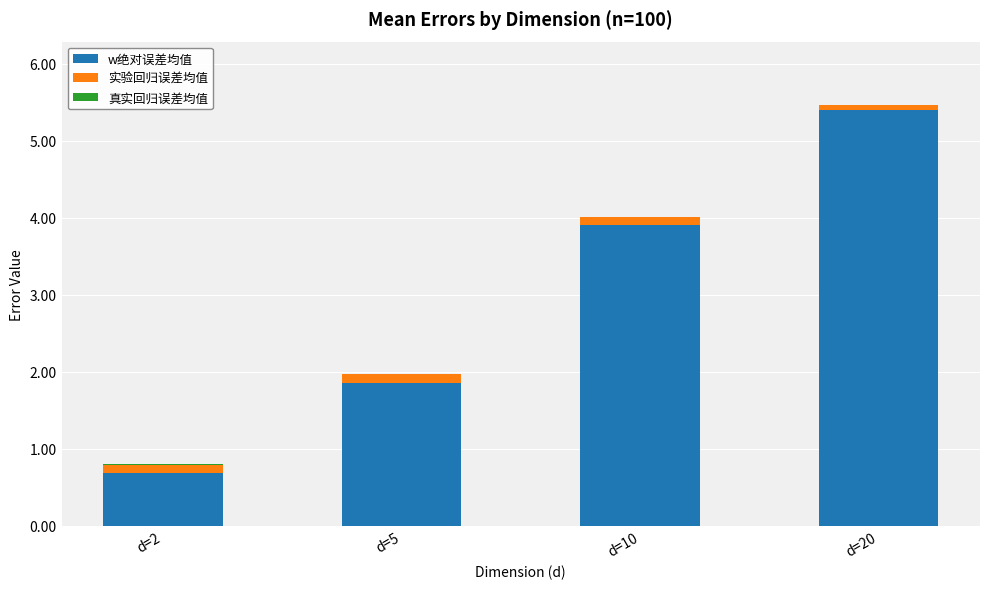

The w绝对误差均值 series shows 9.6 at d=20. True or false?

False